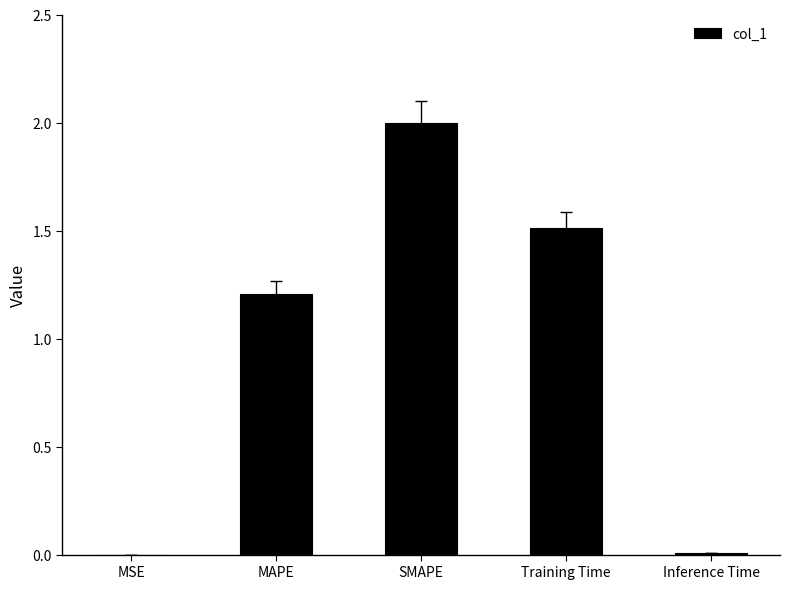

Is it true that the value at SMAPE is 0.5?

False